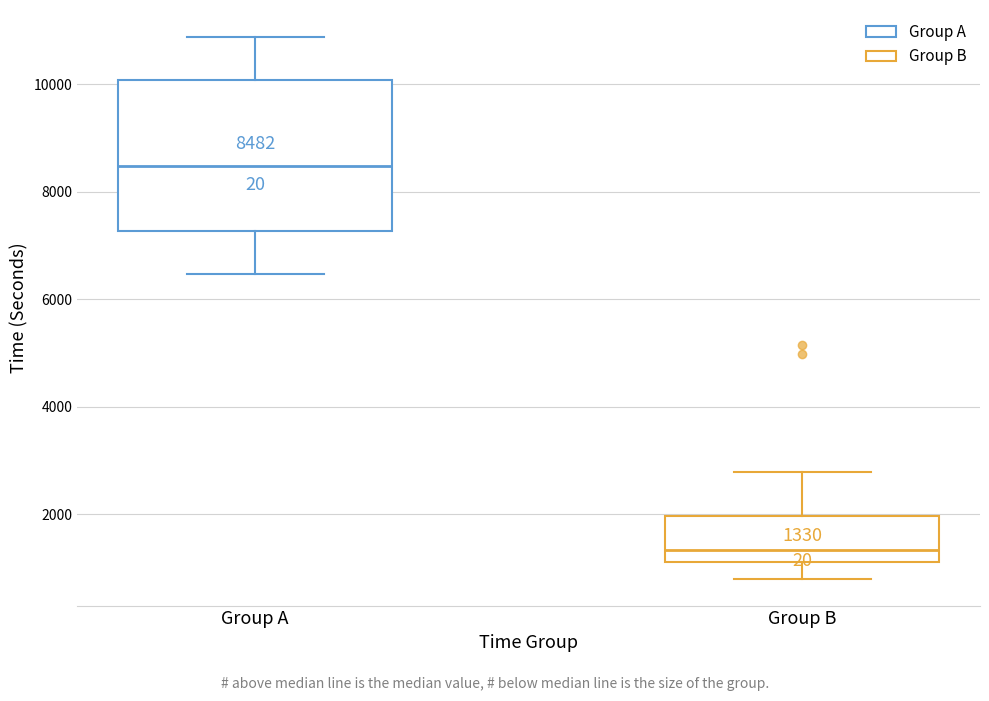

Which box is the tallest, from its lower edge to its upper edge?

Group A